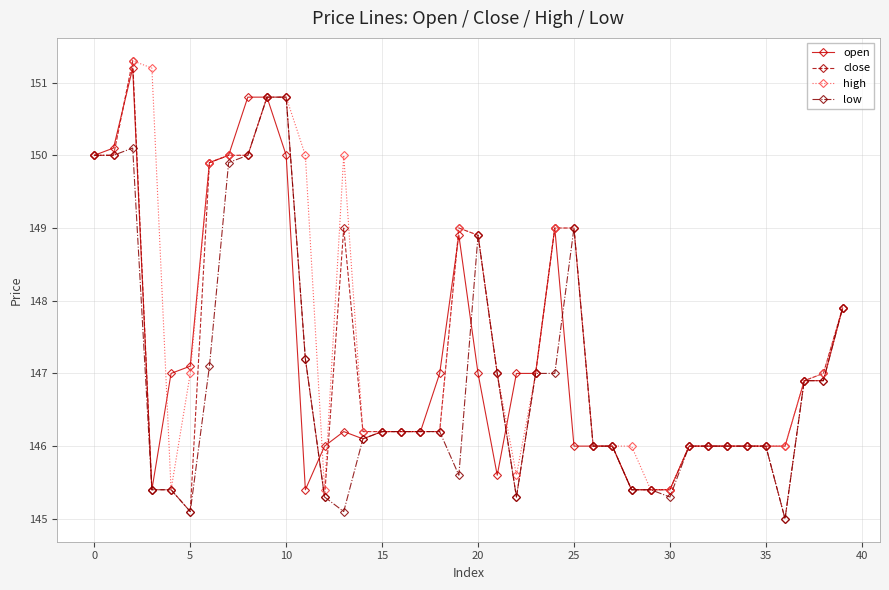

Does the chart display data point markers on the line(s)?

Yes